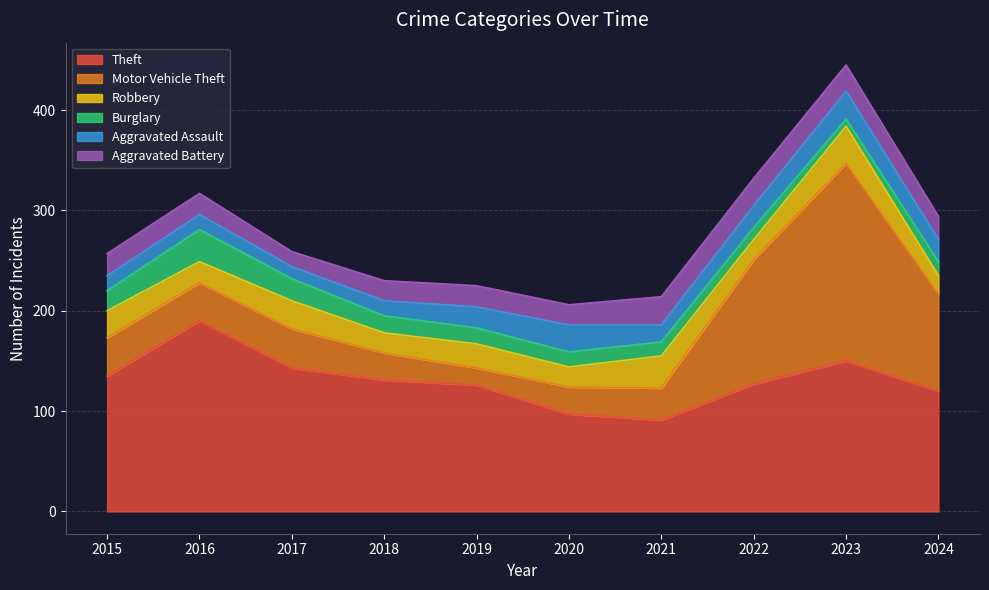

At which label does Motor Vehicle Theft first exceed 38?

2017